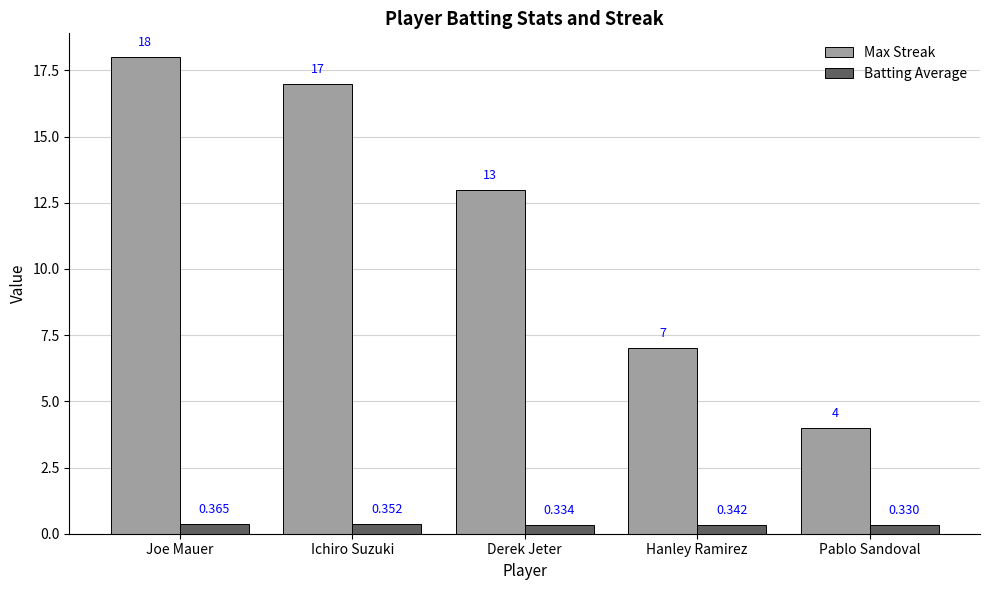

Rank the series by their average value, from lowest to highest.

Batting Average, Max Streak